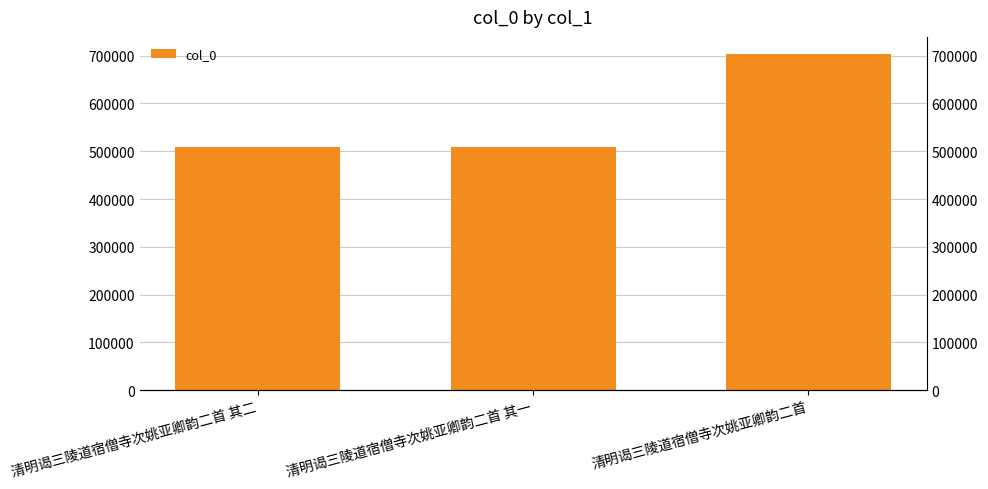

Are the bars horizontal?

No